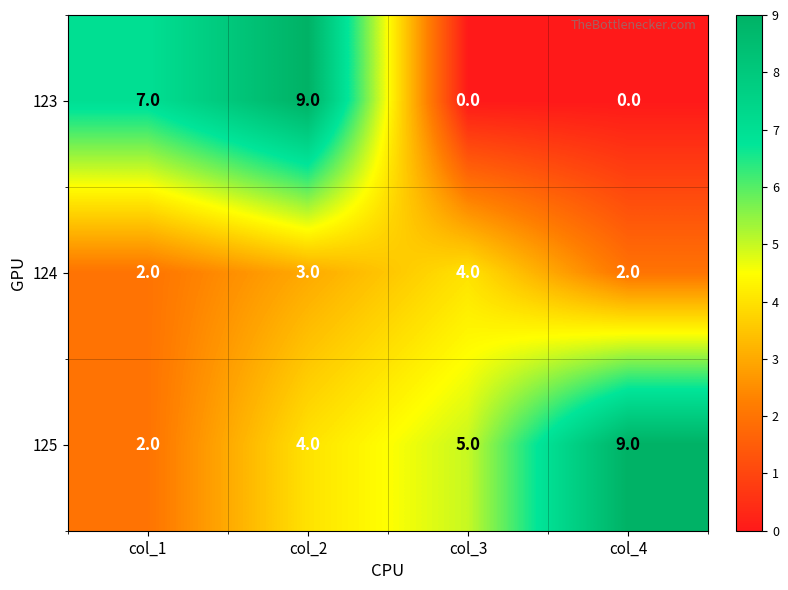

Reading right to left, transcribe all the data shown in this chart.

123: 0	0	9	7
124: 2	4	3	2
125: 9	5	4	2